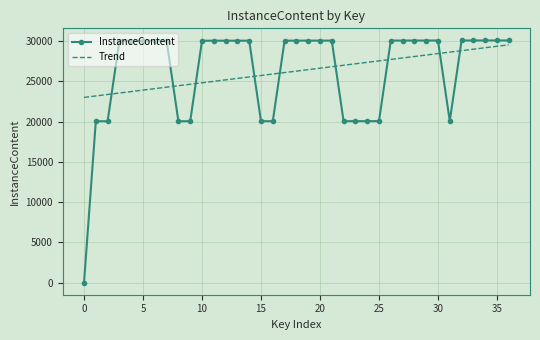

What is the maximum value shown in the chart?

30066.0